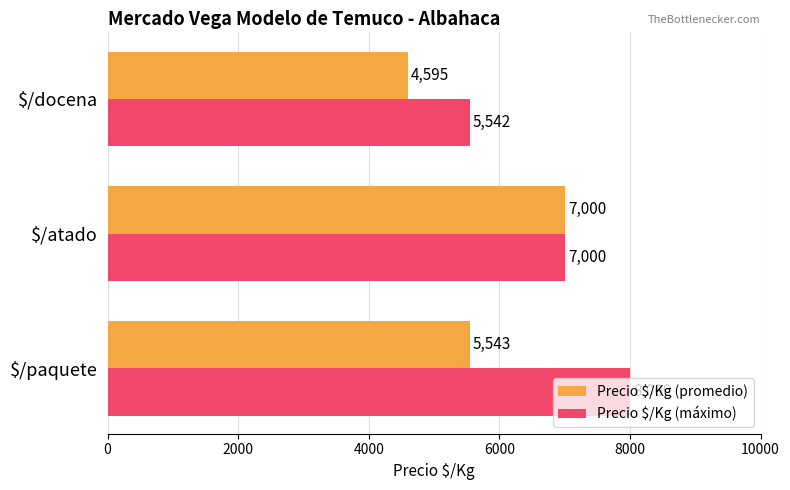

How many data points in Precio $/Kg (máximo) are less than 7000?

1